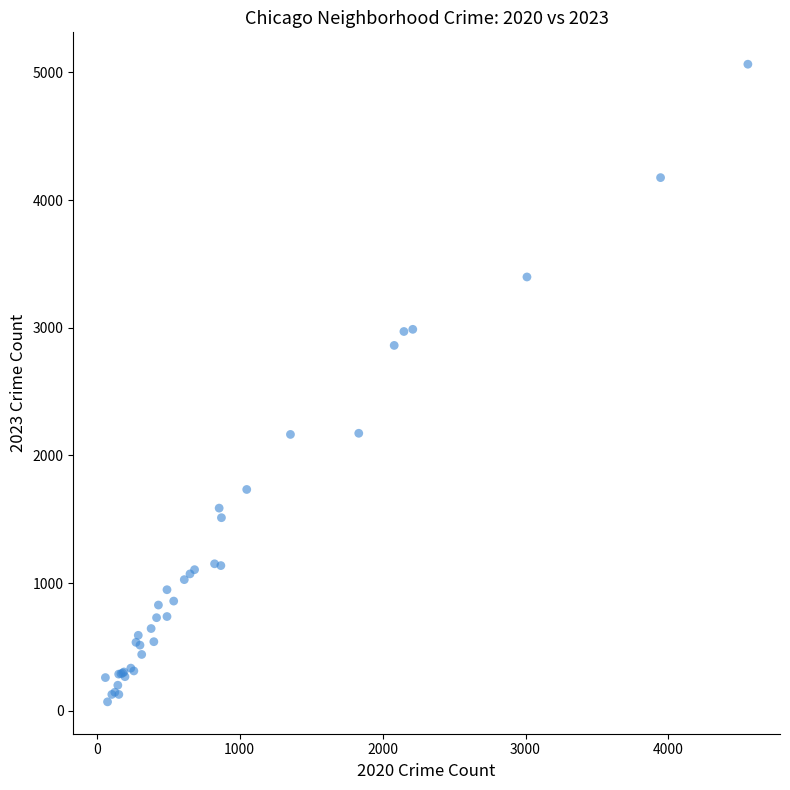

What Y value in the scatter plot is closest to 2567?

2862